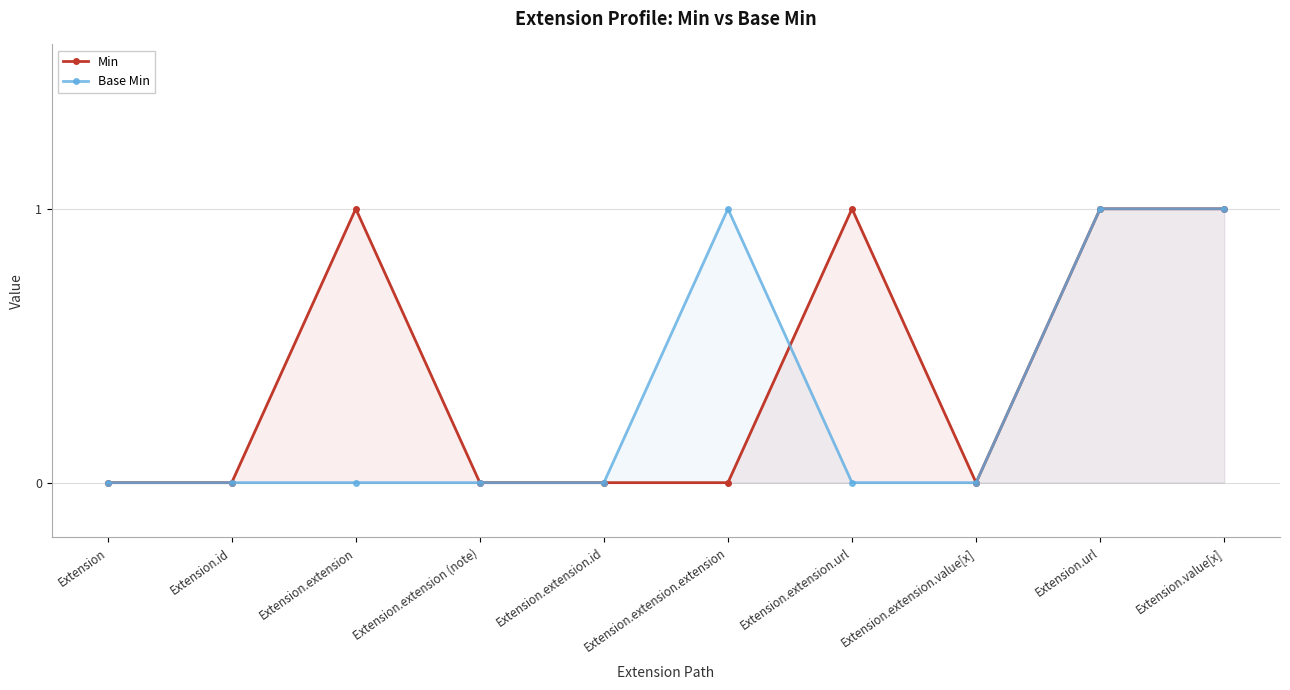

After their last crossing, which series has the higher values: Base Min or Min?

Min